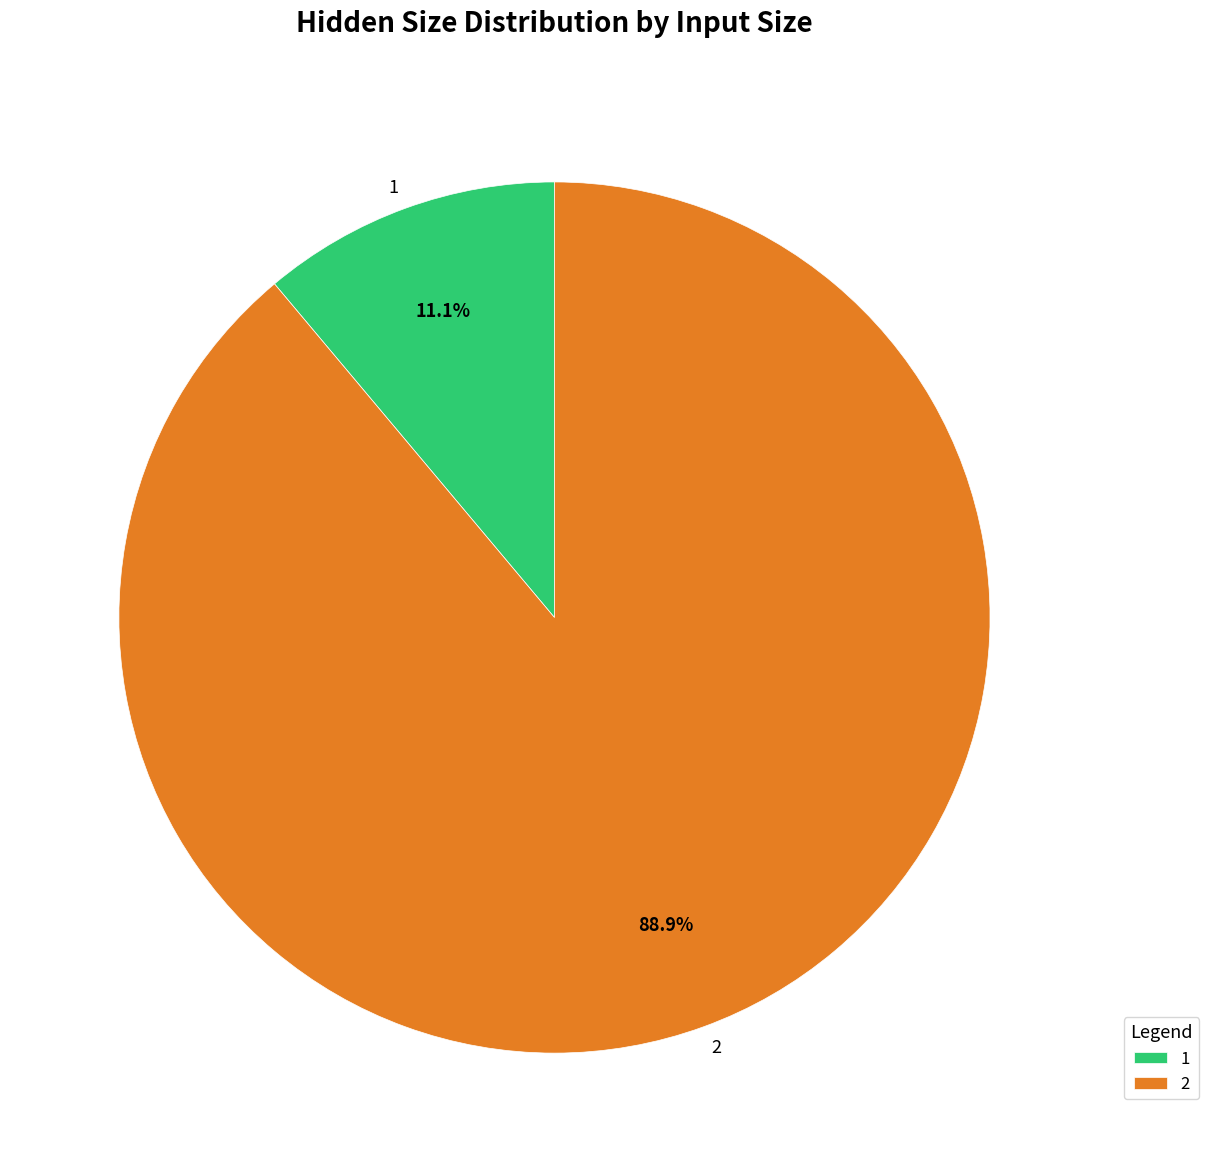

To the nearest percent, what portion does 2 represent?

89%